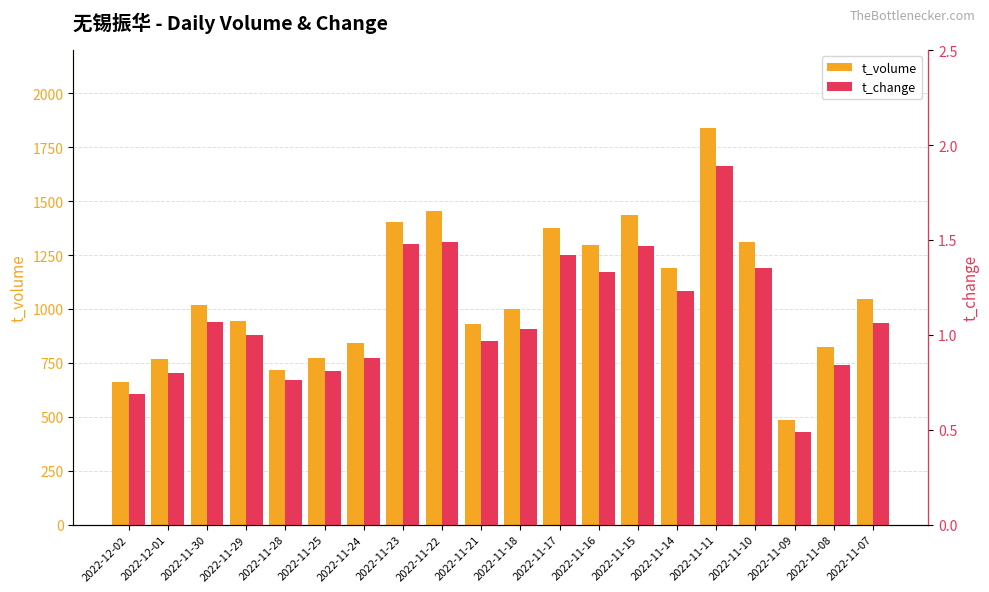

The value of t_volume at 2022-11-16 is 1297.0. True or false?

True